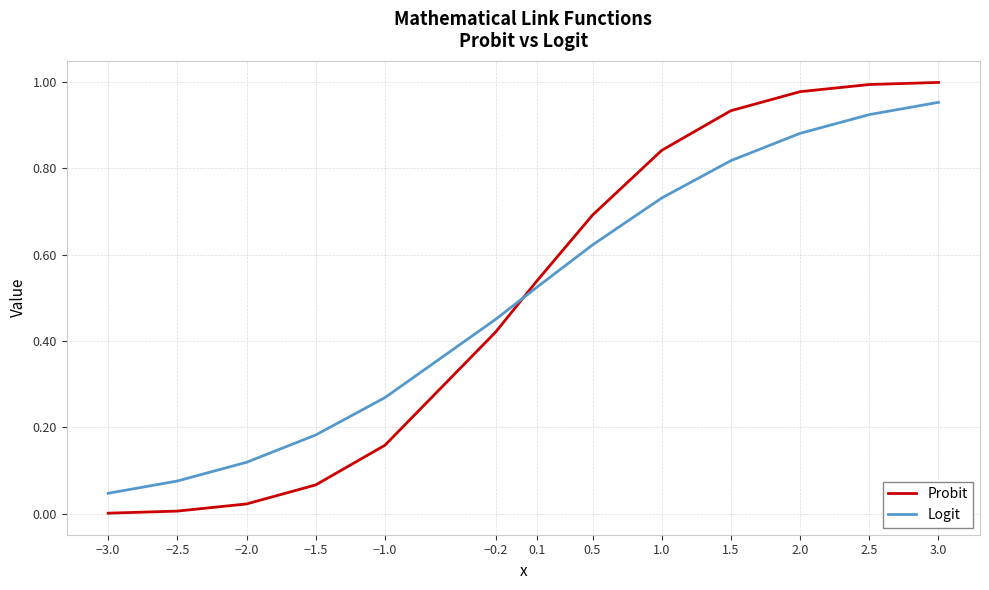

Is this an area chart (filled region under the line)?

No